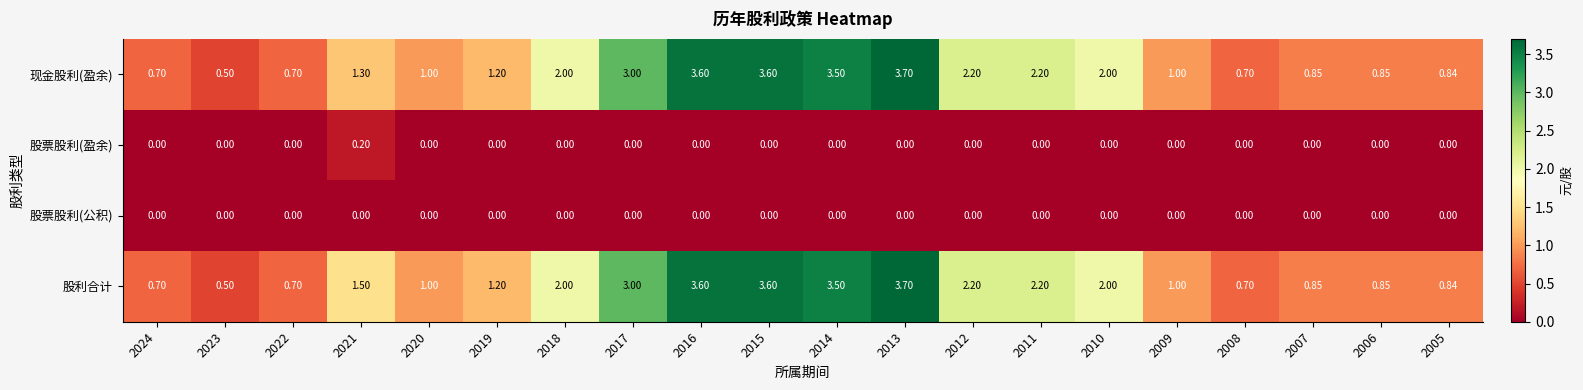

Which series changed the most between 2021 and 2007?

股利合计